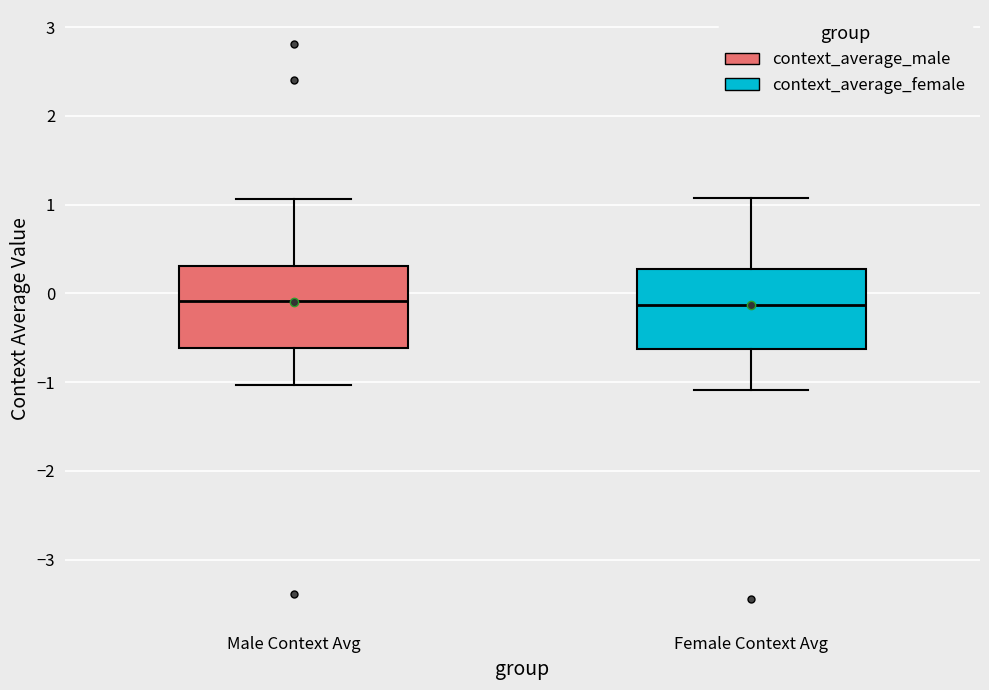

Reading left to right, read every box against the y-axis: the position of its median line, the range the box covers, and the ends of its whiskers. The values are not printed on the chart, so give them approximately, as read against the axis.

Male Context Avg: median -0.1, box -0.6 to 0.3, whiskers -1.0 to 1.1
Female Context Avg: median -0.1, box -0.6 to 0.3, whiskers -1.1 to 1.1